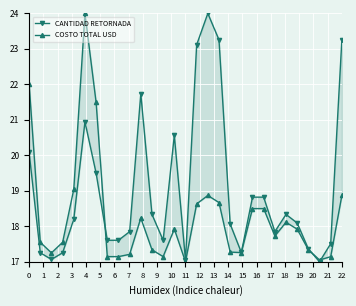

Rank the series by their average value, from highest to lowest.

CANTIDAD RETORNADA, COSTO TOTAL USD